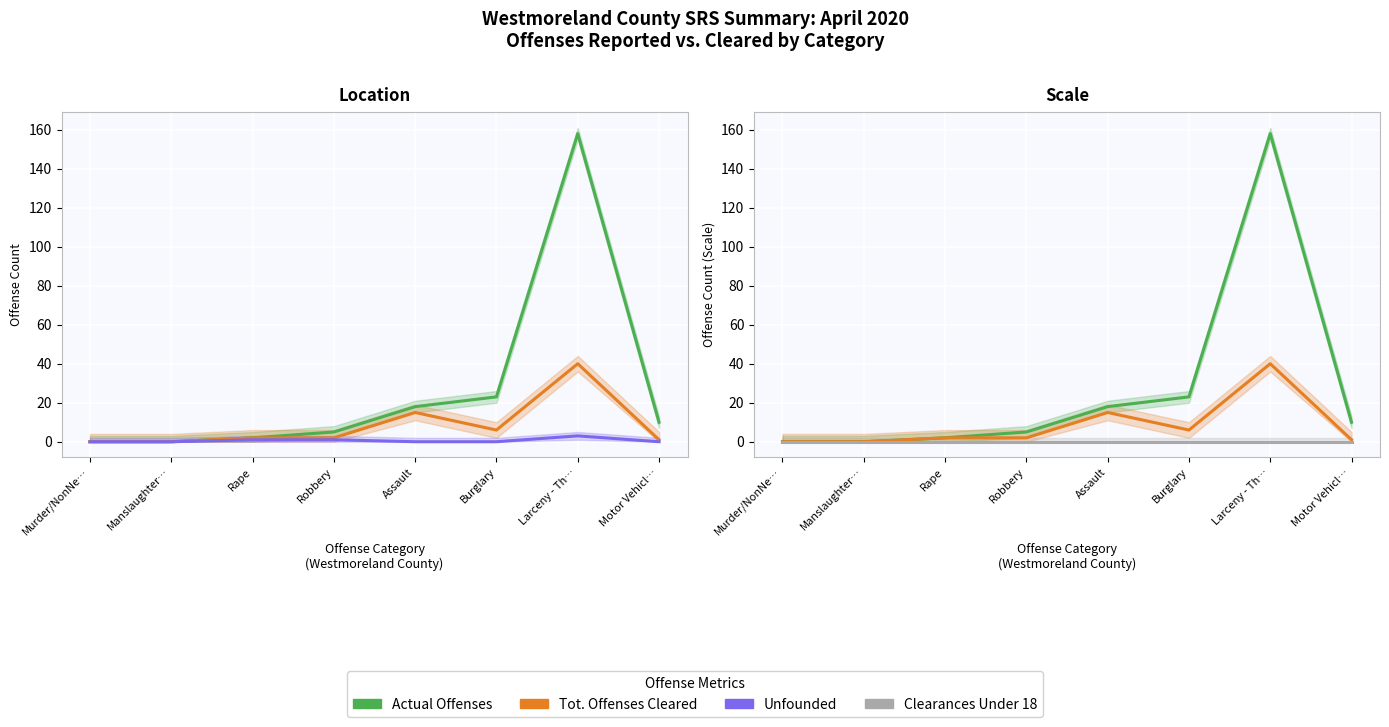

Which category has the highest value across all series?

Larceny - Th…